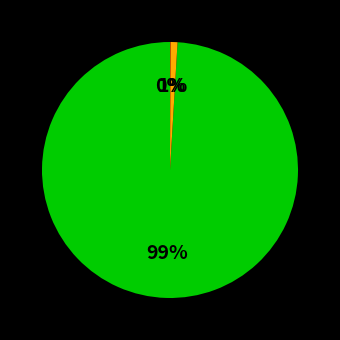

Does any single category account for the majority?

Yes